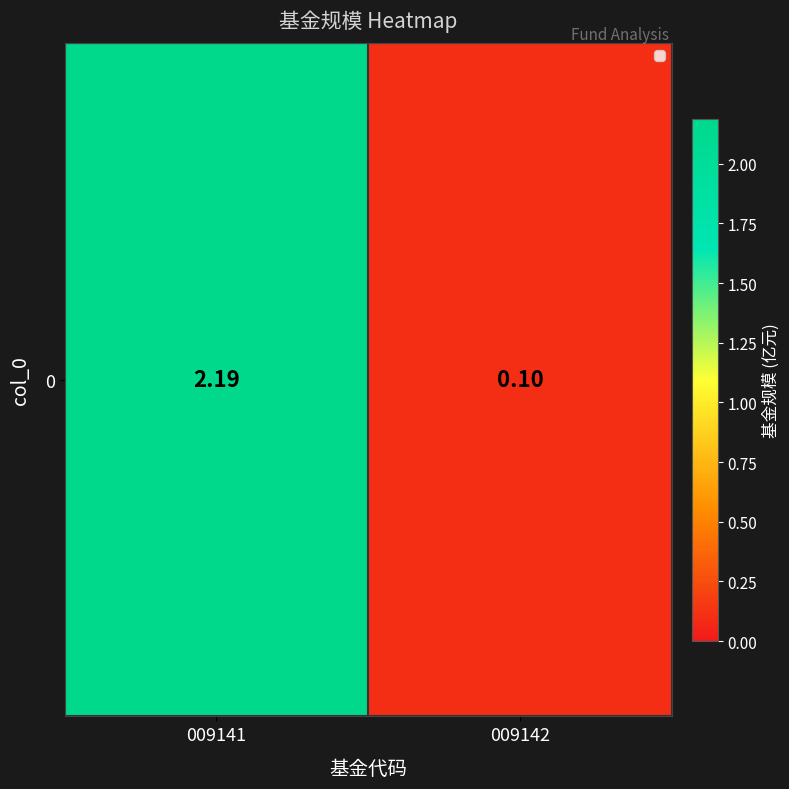

What is the difference between the values at 009141 and 009142?

2.1